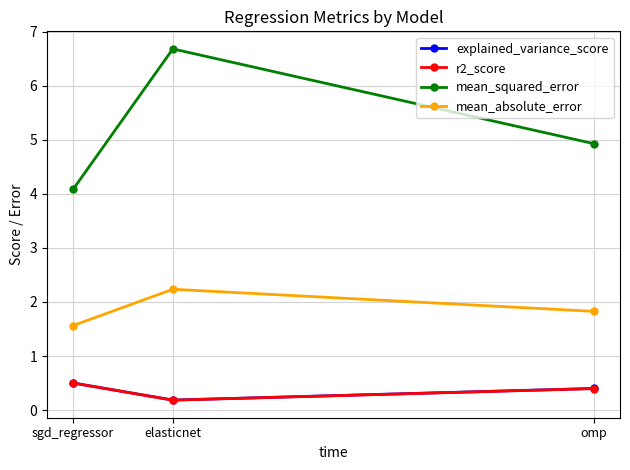

What is the spread (max minus min) of values at elasticnet?

6.5